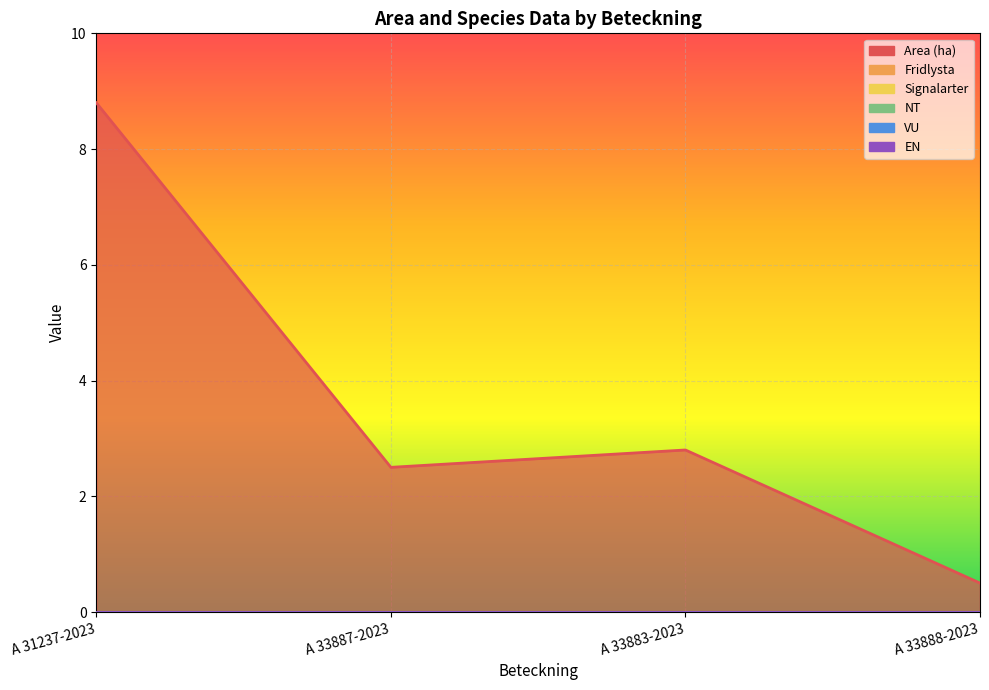

Which series changed the most between A 31237-2023 and A 33888-2023?

Area (ha)